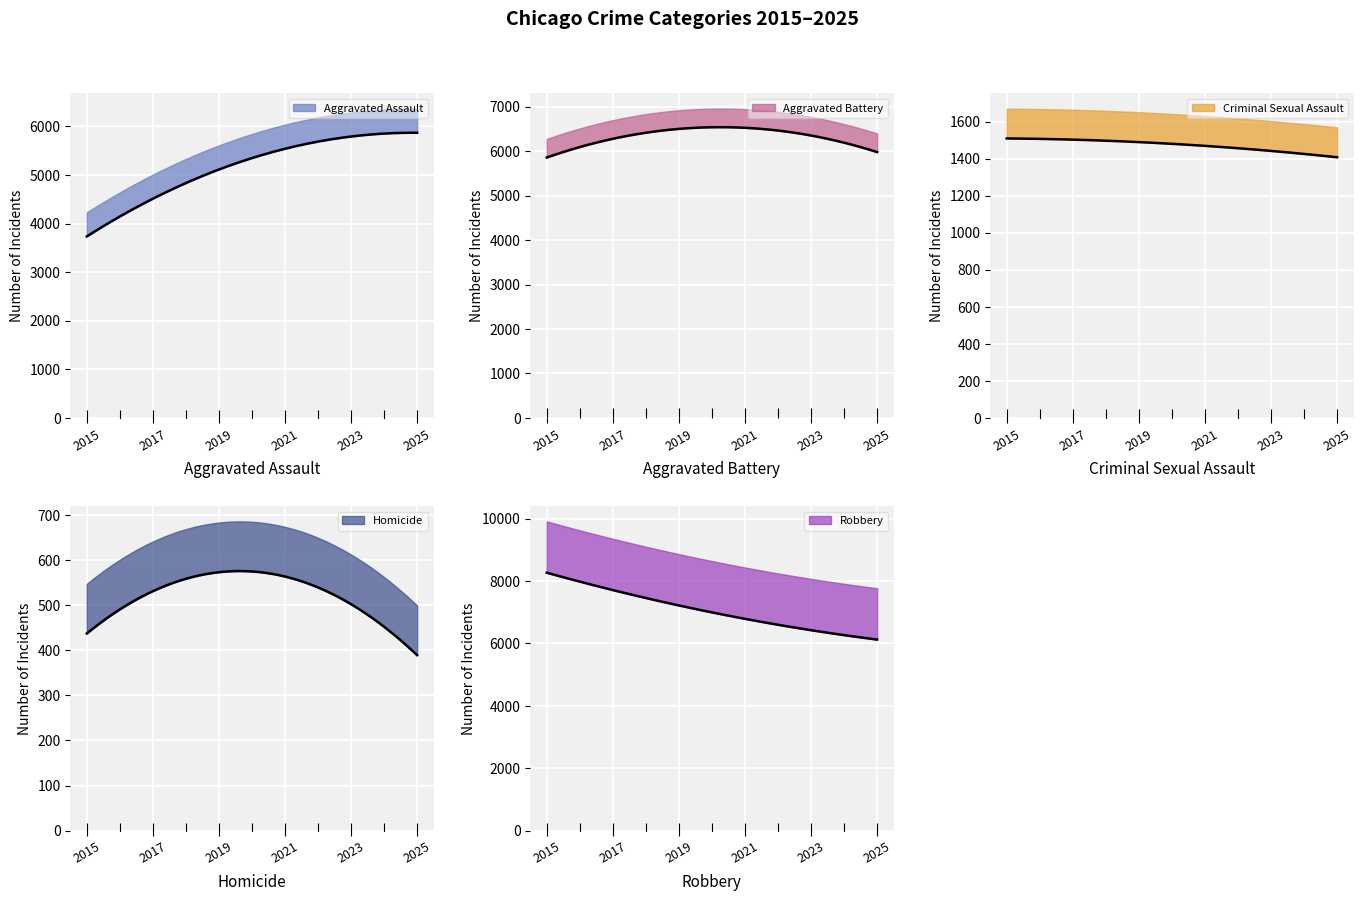

Is the value of Criminal Sexual Assault at 2015 greater than the value of Aggravated Battery at 2015?

No